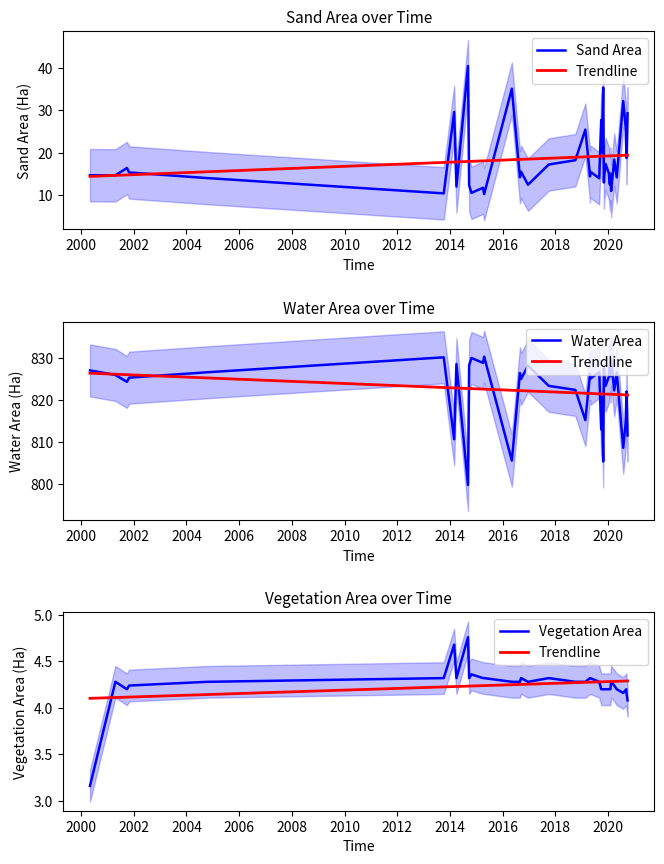

Is this an area chart (filled region under the line)?

No